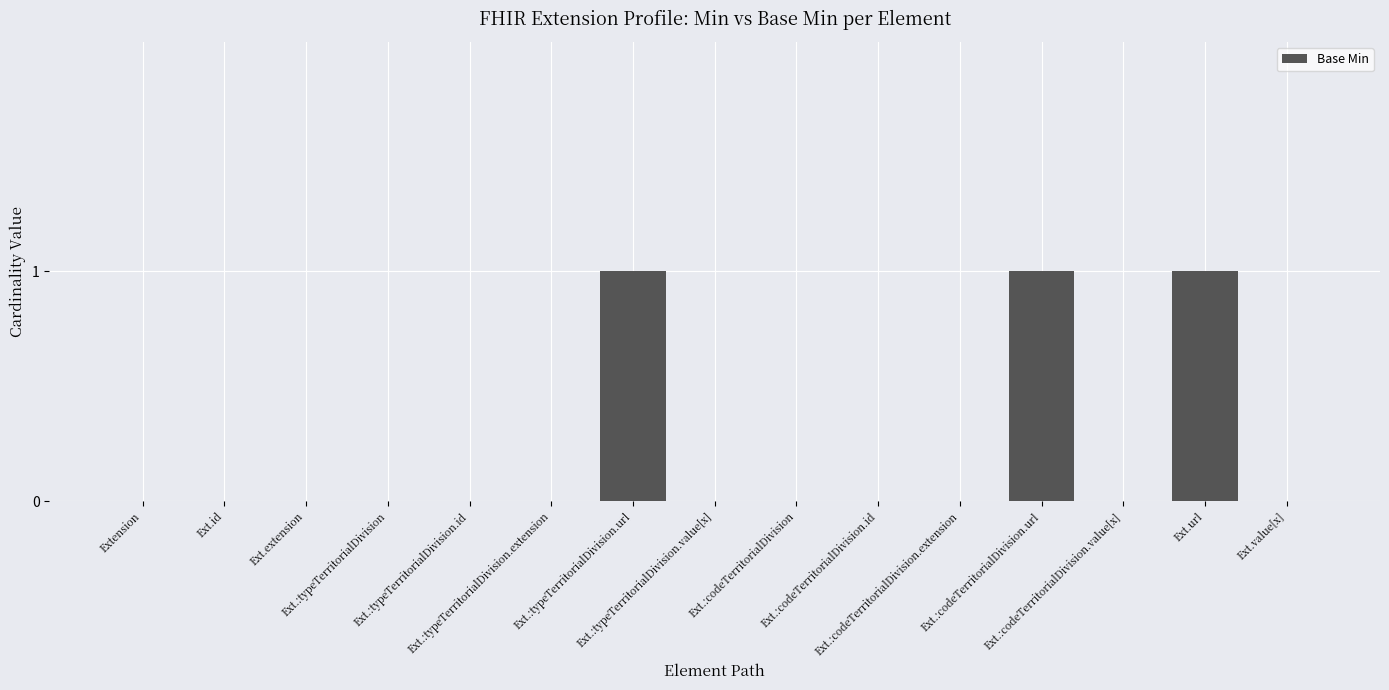

The value at Ext.:typeTerritorialDivision.extension is -1. True or false?

False